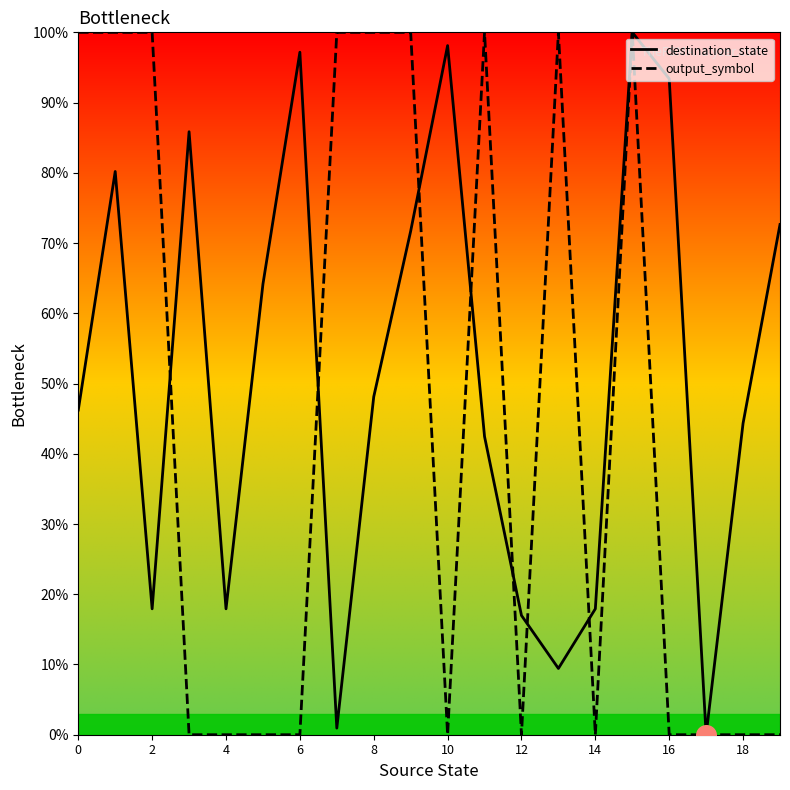

Which series has the largest Y range (max minus min)?

destination_state